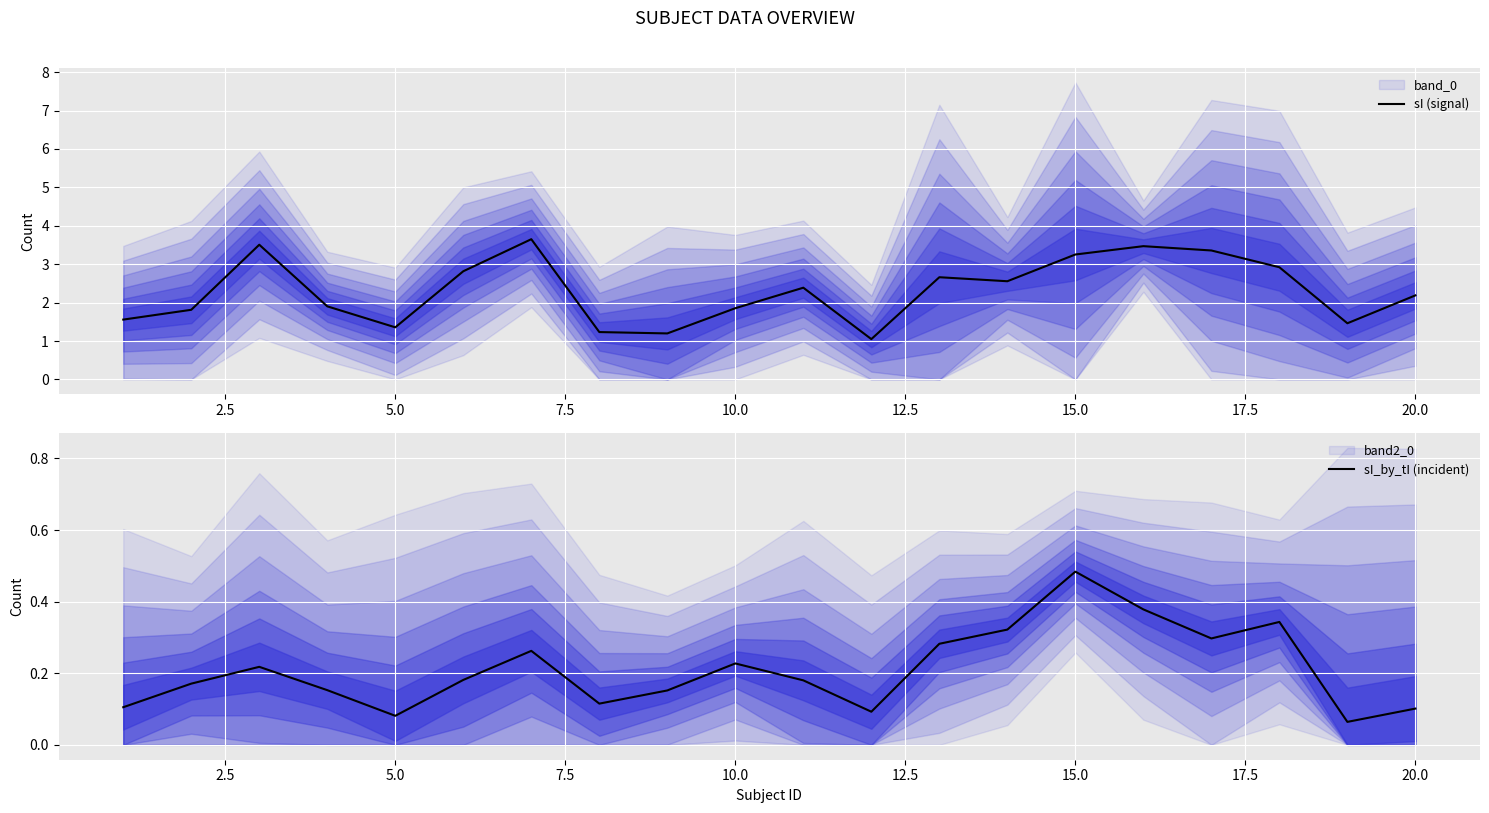

Count the sI_by_tI (incident) values in the range 0 to 1.

20